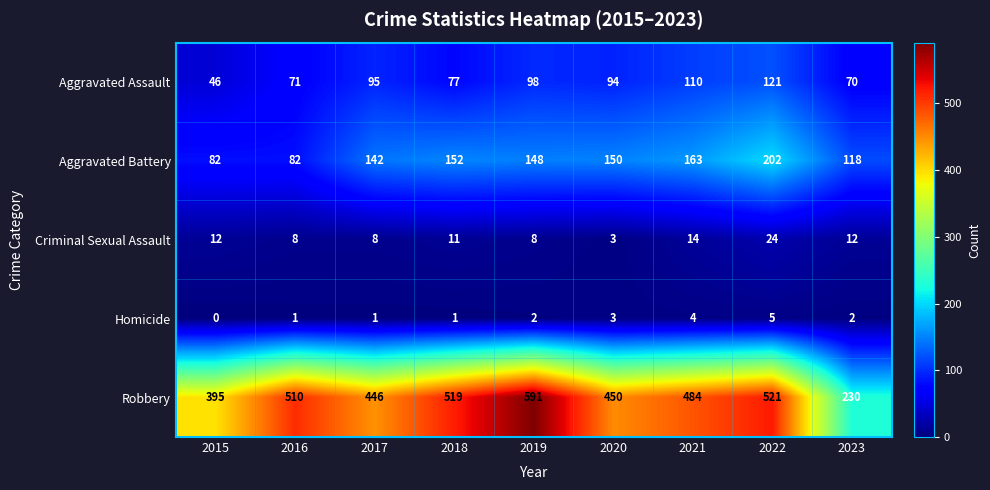

Where does the Aggravated Assault series first go above 94?

2017